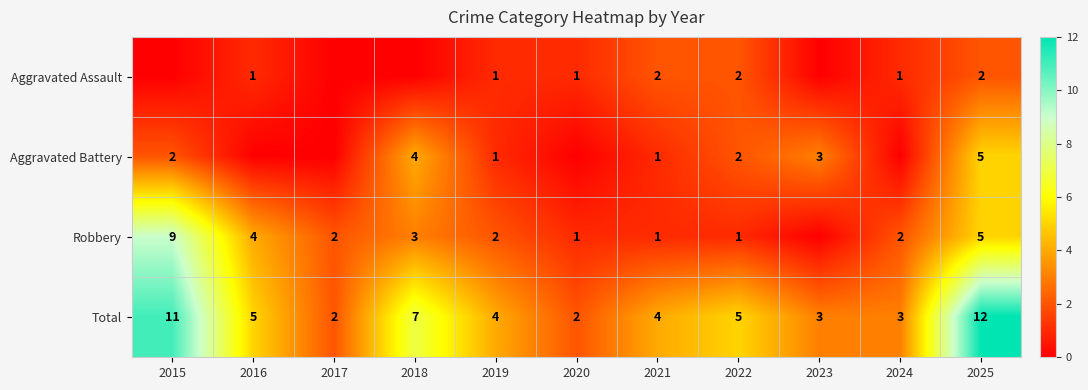

At how many categories does at least one series exceed 1?

11